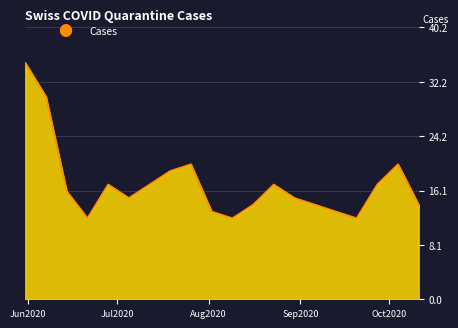

What is the difference between the maximum and minimum values?

23